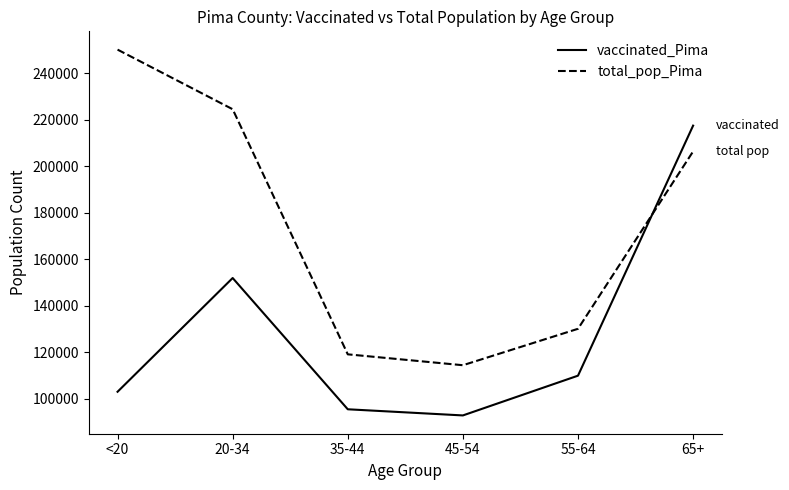

Rank the categories by vaccinated_Pima value from highest to lowest.

65+, 20-34, 55-64, <20, 35-44, 45-54